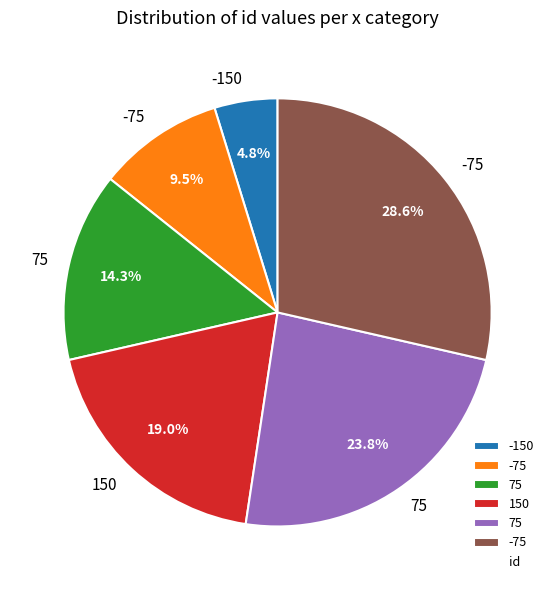

Is there any slice that represents more than half of the pie?

No